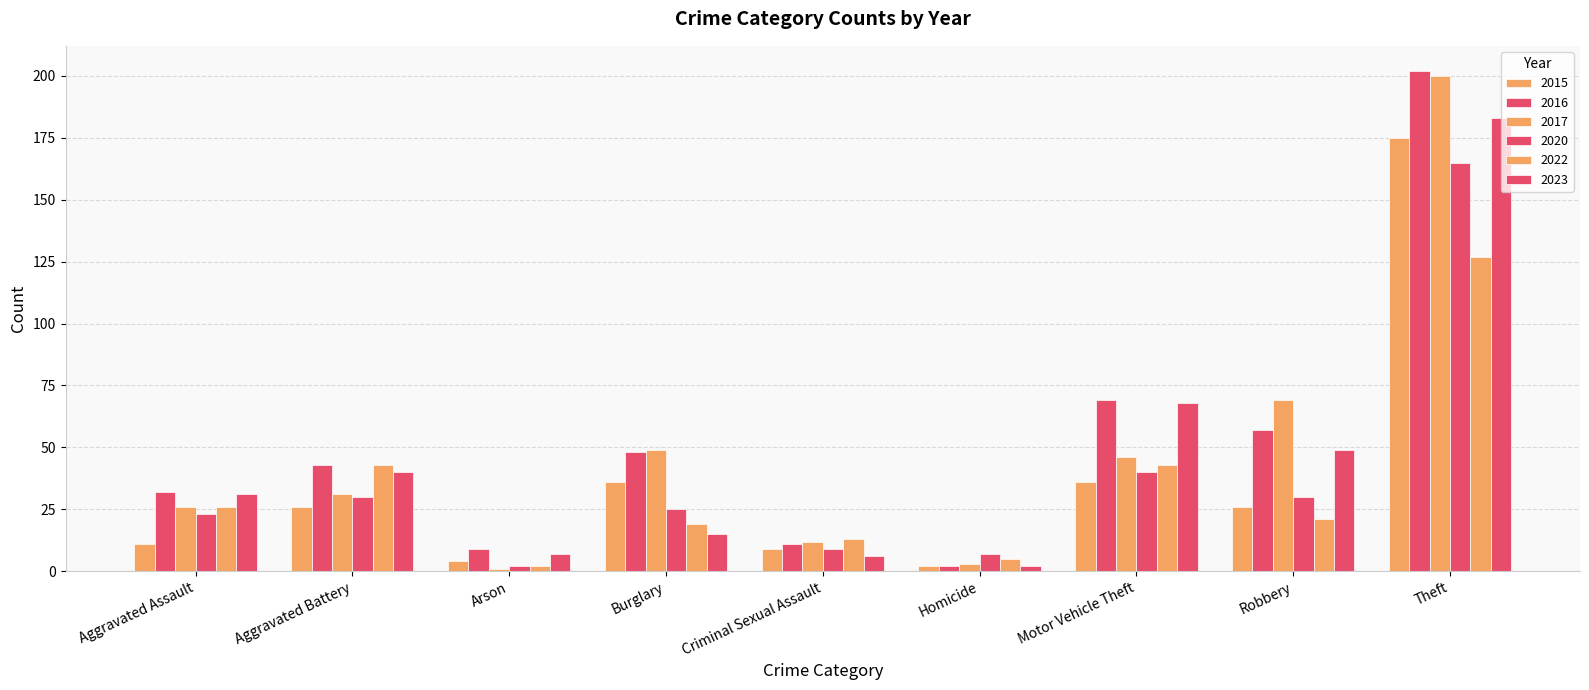

Reading left to right, extract all data points from this chart.

2015: 11	26	4	36	9	2	36	26	175
2016: 32	43	9	48	11	2	69	57	202
2017: 26	31	1	49	12	3	46	69	200
2020: 23	30	2	25	9	7	40	30	165
2022: 26	43	2	19	13	5	43	21	127
2023: 31	40	7	15	6	2	68	49	183